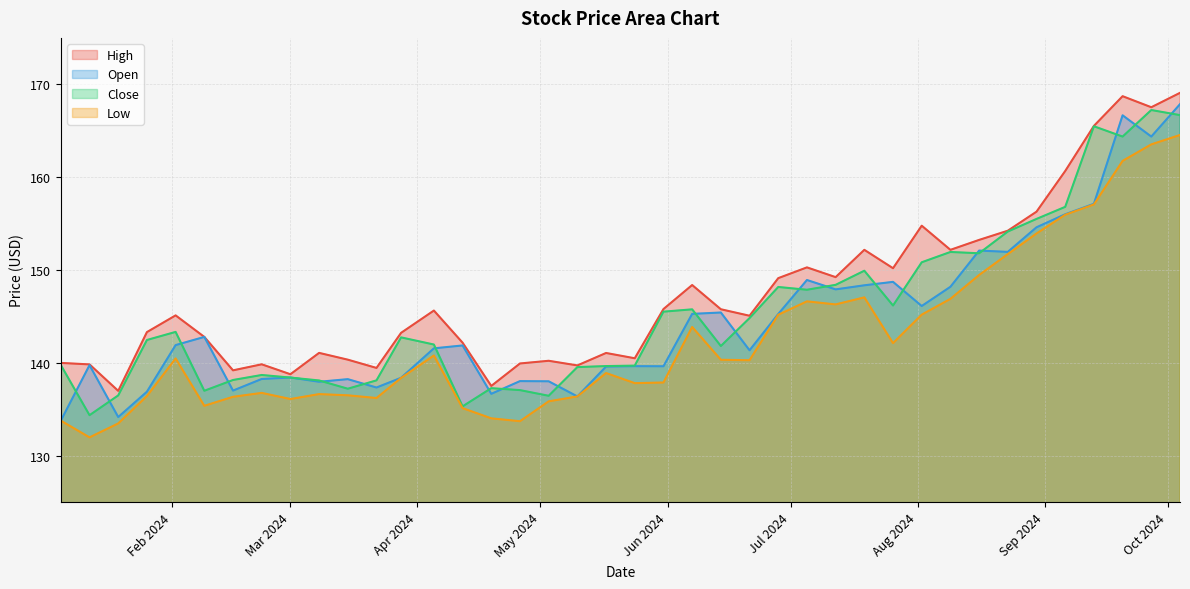

True or false: Low has a value of 210.4 at 2024-08-02.

False